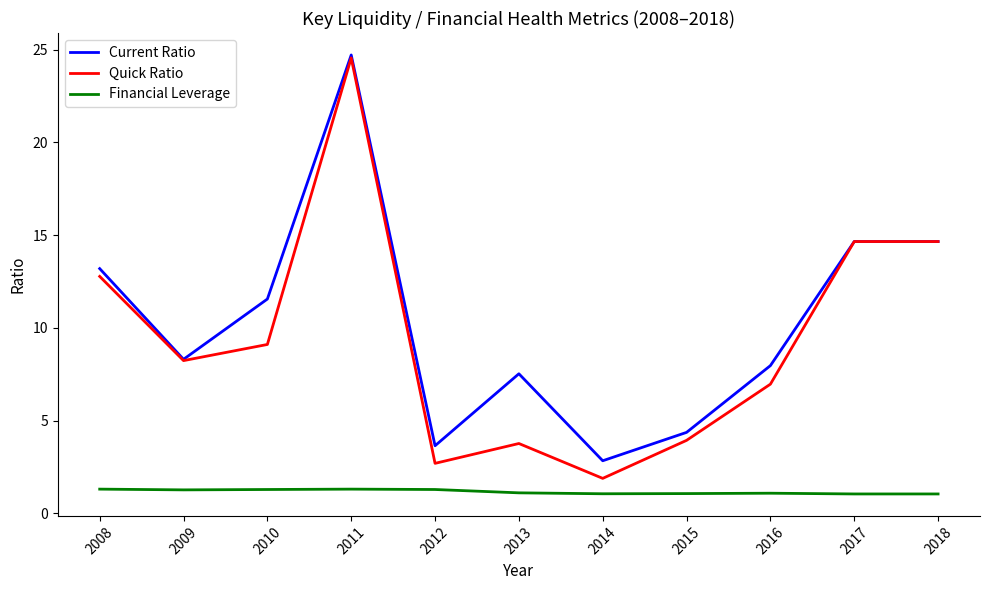

The Financial Leverage series shows 1.3 at 2010. True or false?

True